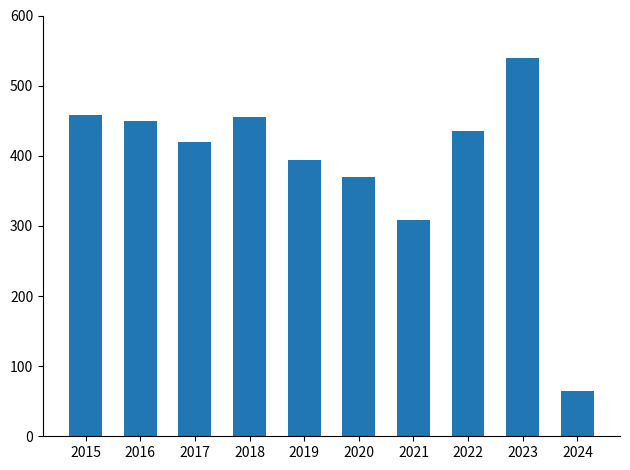

Are the bars grouped side by side (vs. stacked)?

No